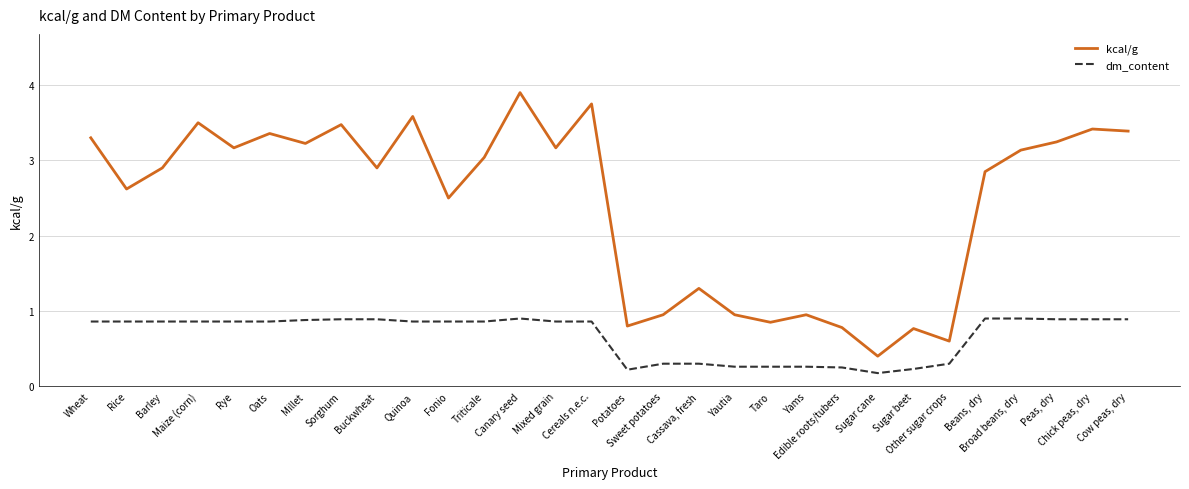

What is the greatest value displayed?

3.9